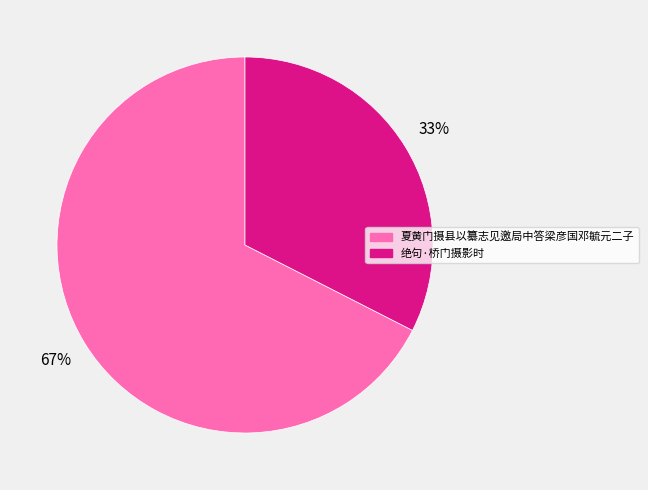

What percentage is the 绝句·桥门摄影时 slice, to the nearest percent?

33%